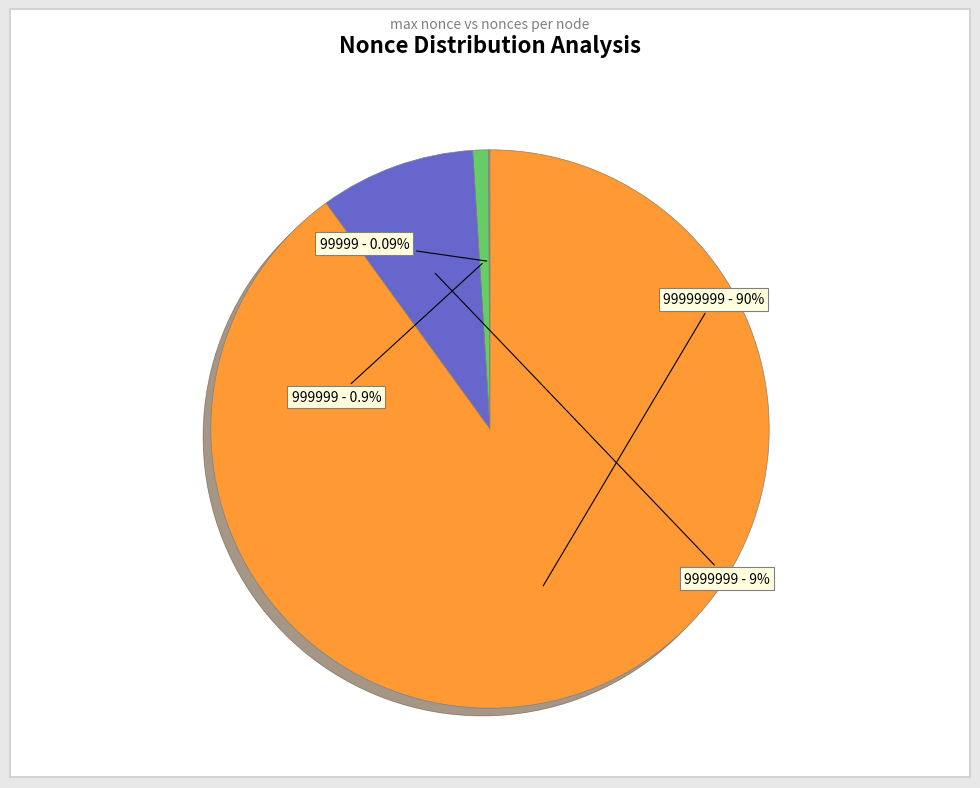

Is there a majority slice in this chart?

Yes